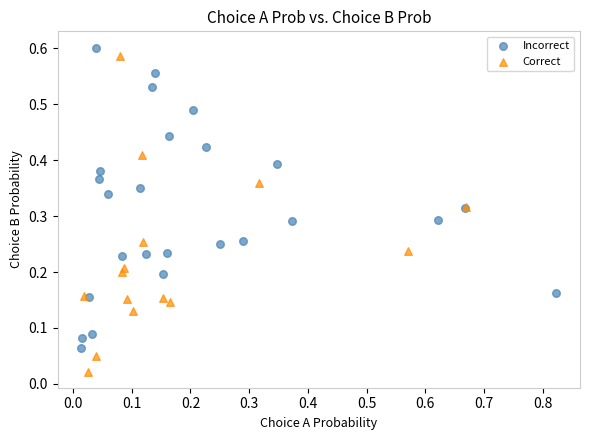

Which series contains the lowest Y value?

Correct